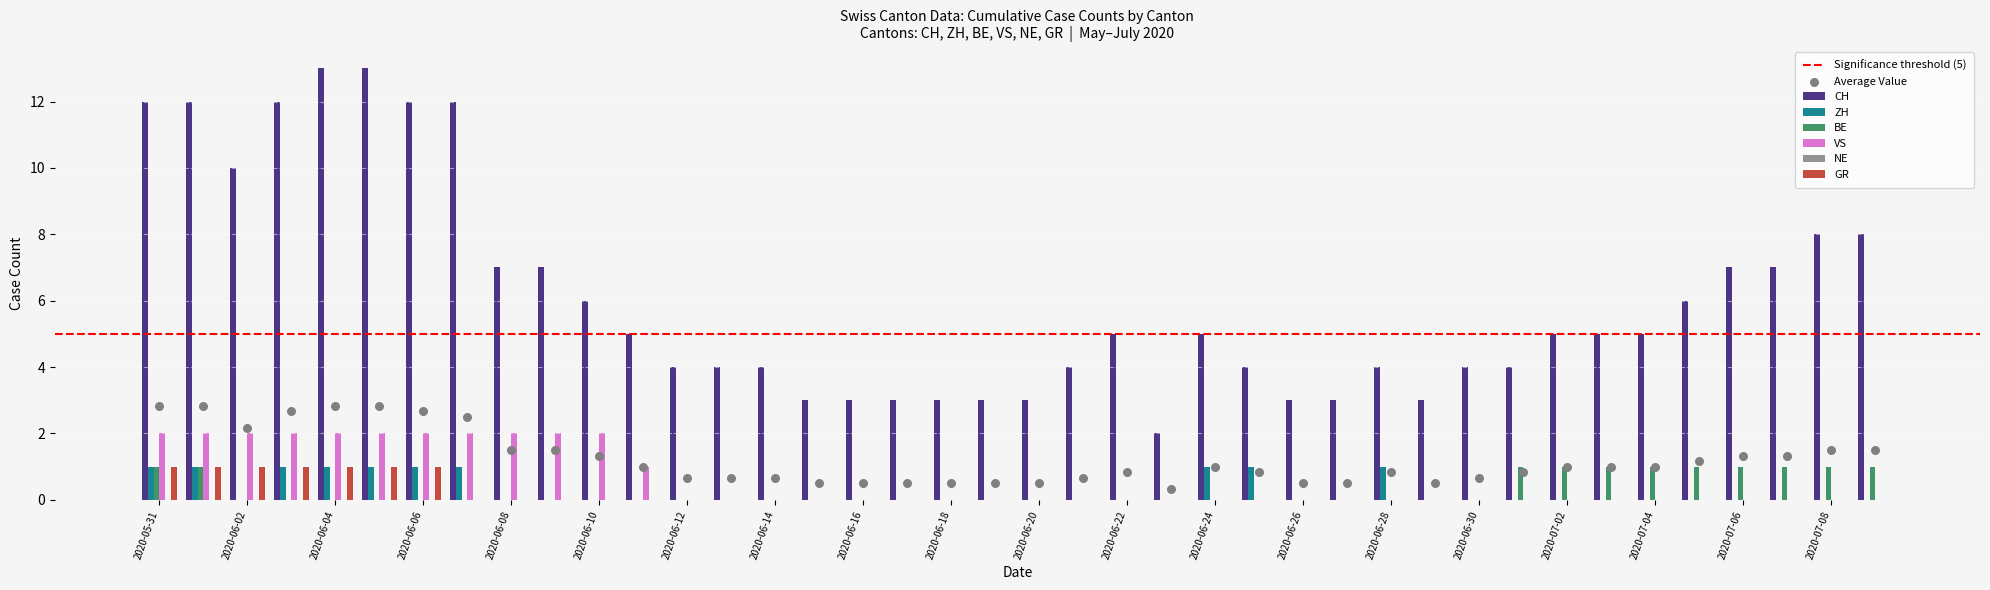

What is the total value across all series at 2020-06-04?

17